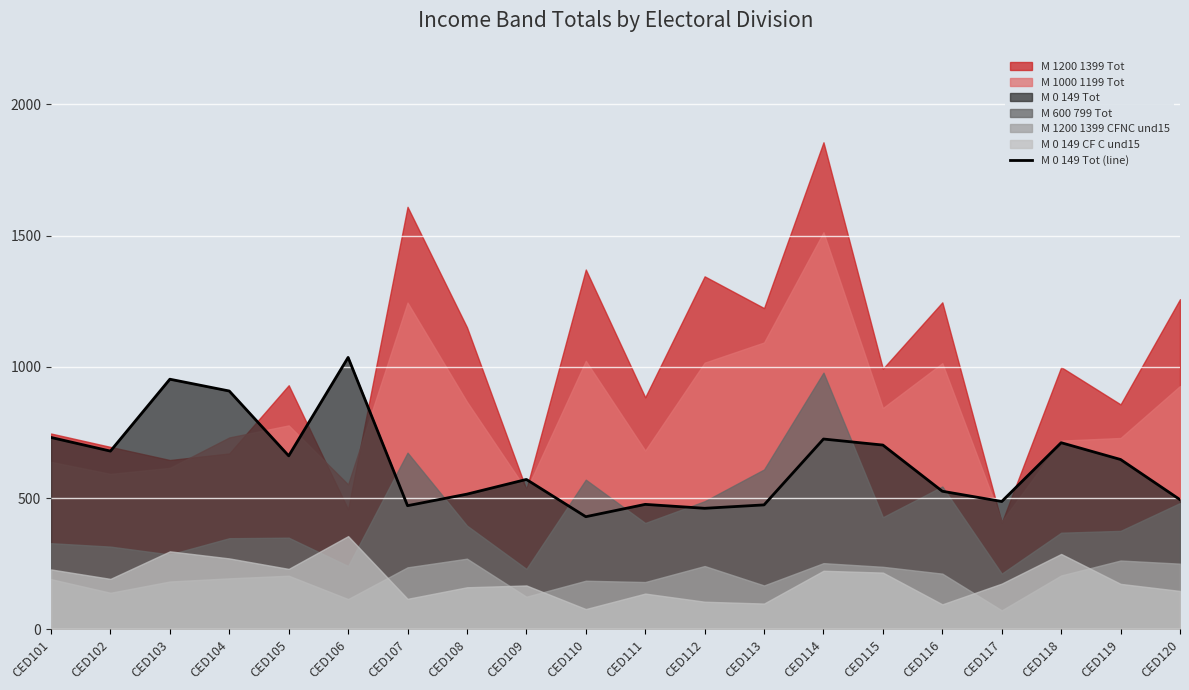

The value of M 0 149 Tot (line) at CED103 is 1519. True or false?

False